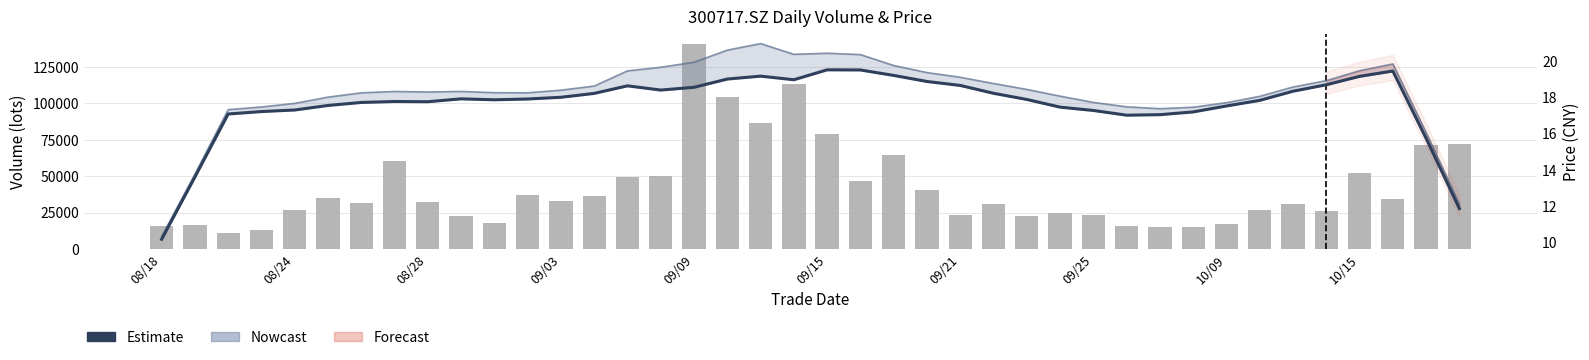

What is the spread (max minus min) of values at 10/15?

22880.3